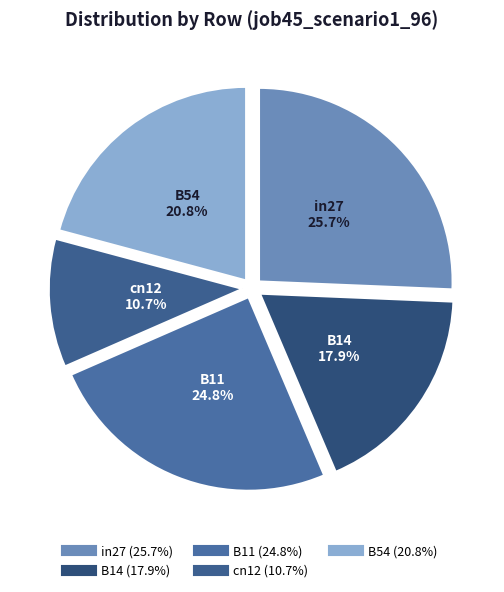

Which has a higher value, B11 or B54?

B11